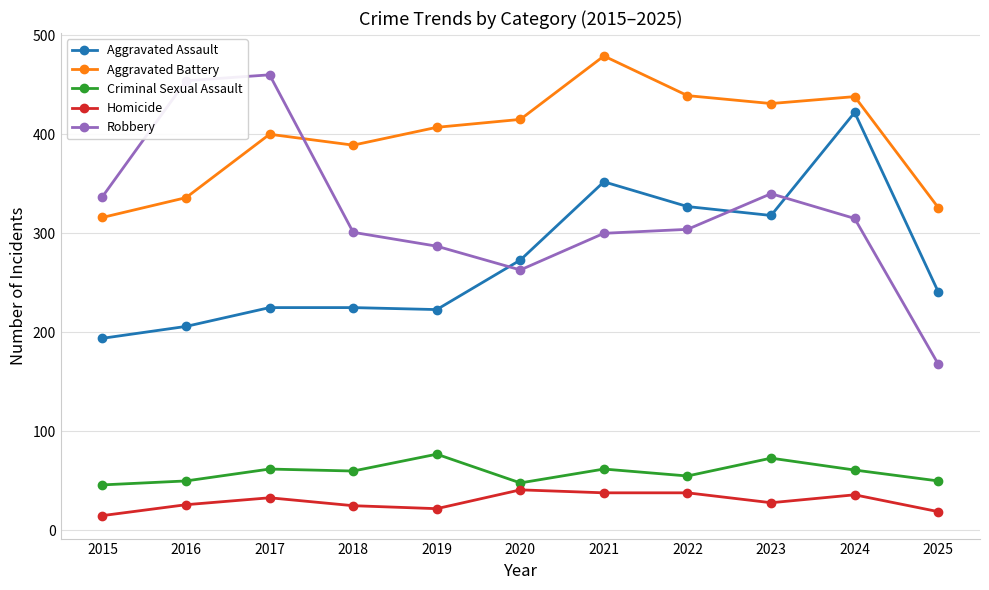

What is the total value across all series at 2023?

1190